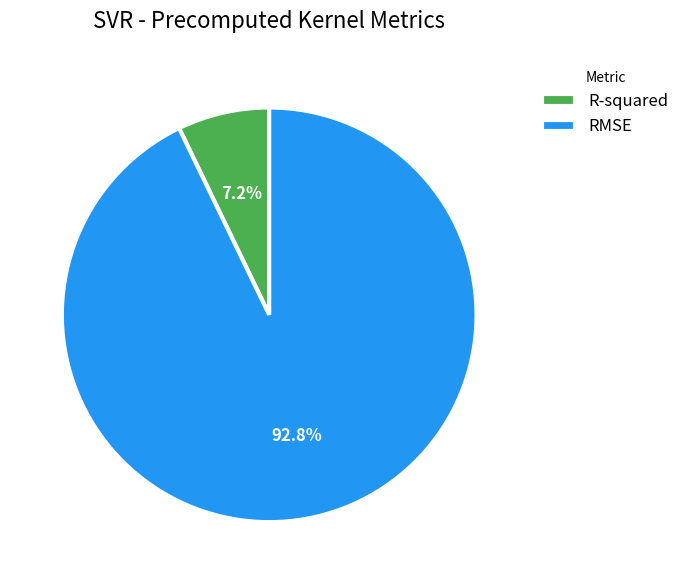

To the nearest percent, what percentage of the pie is R-squared?

7%